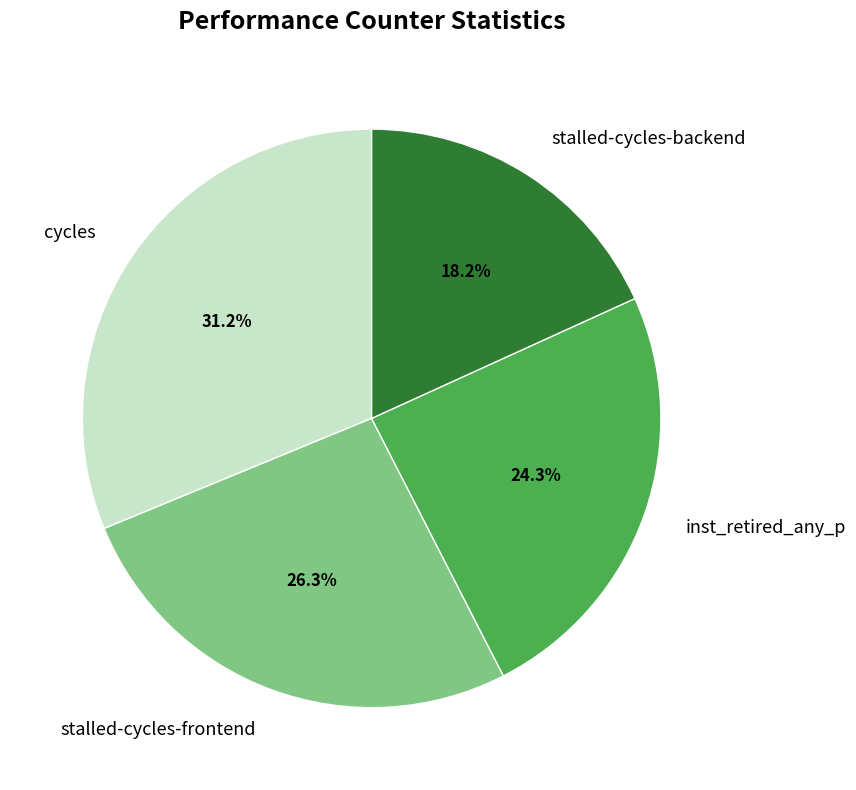

What is the ratio of the value at cycles to the value at inst_retired_any_p?

1.3